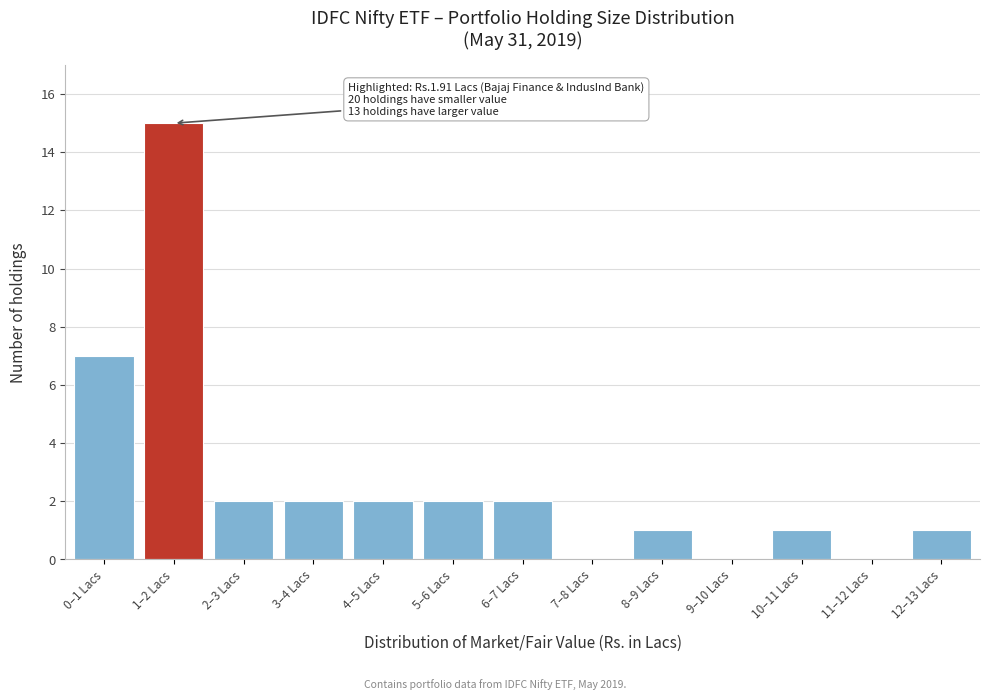

Reading left to right, extract all data points from this chart.

0–1 Lacs=7	1–2 Lacs=15	2–3 Lacs=2	3–4 Lacs=2	4–5 Lacs=2	5–6 Lacs=2	6–7 Lacs=2	7–8 Lacs=0	8–9 Lacs=1	9–10 Lacs=0	10–11 Lacs=1	11–12 Lacs=0	12–13 Lacs=1